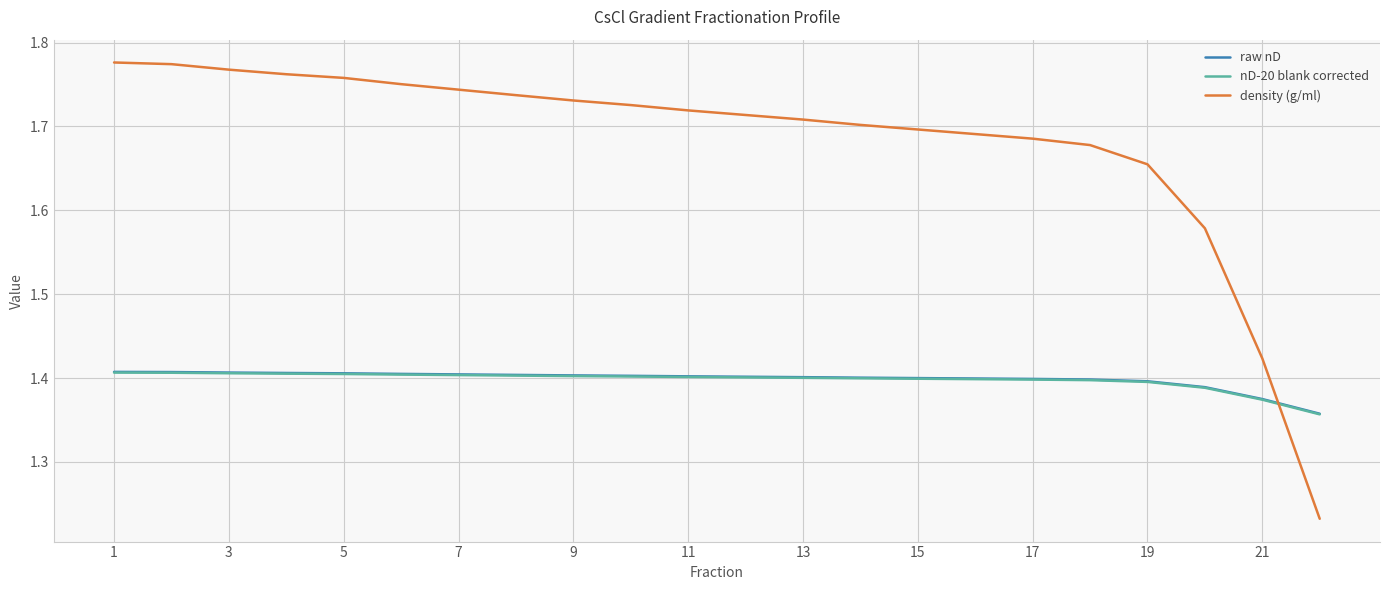

After their last crossing, which series has the higher values: density (g/ml) or nD-20 blank corrected?

nD-20 blank corrected